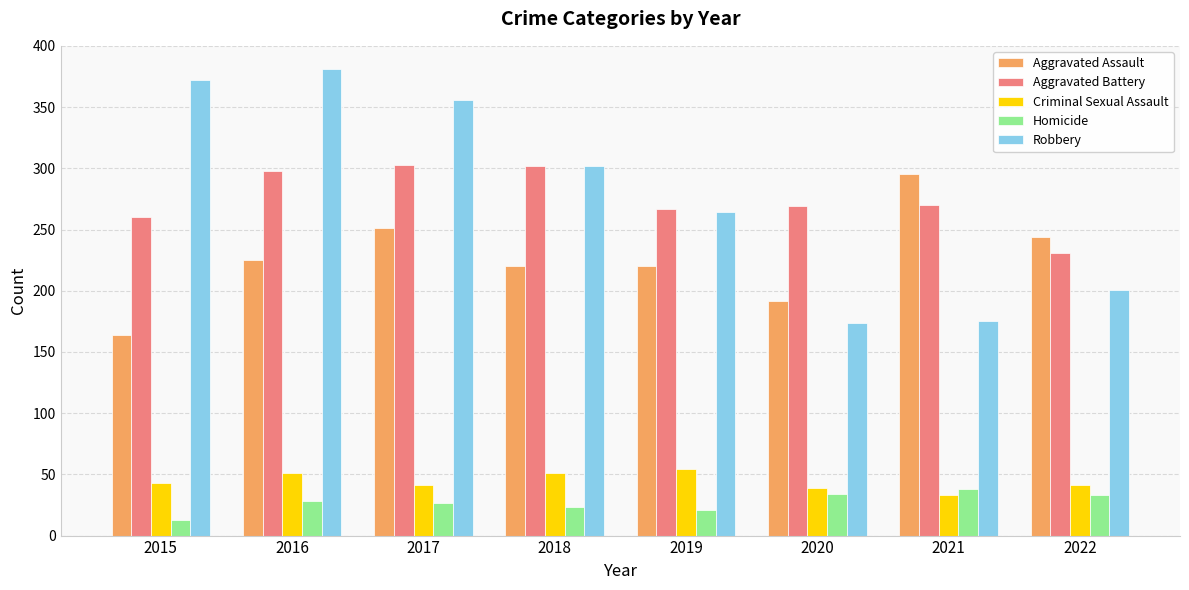

What is the value of the Robbery bar at the 8th from the left?

201